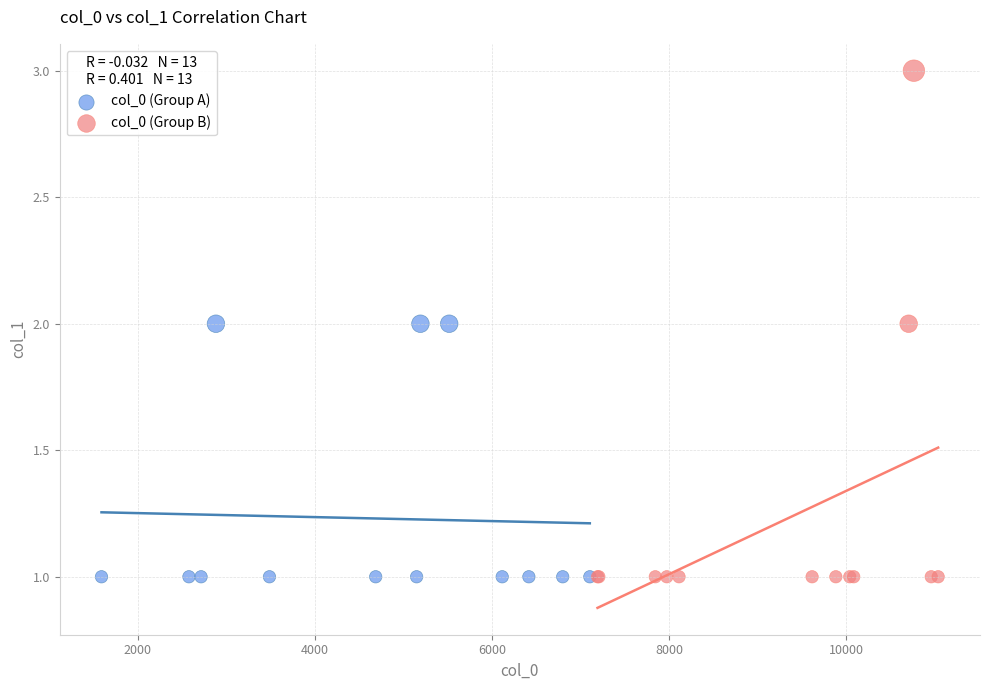

Which series reaches the maximum Y coordinate?

col_0 (Group B)